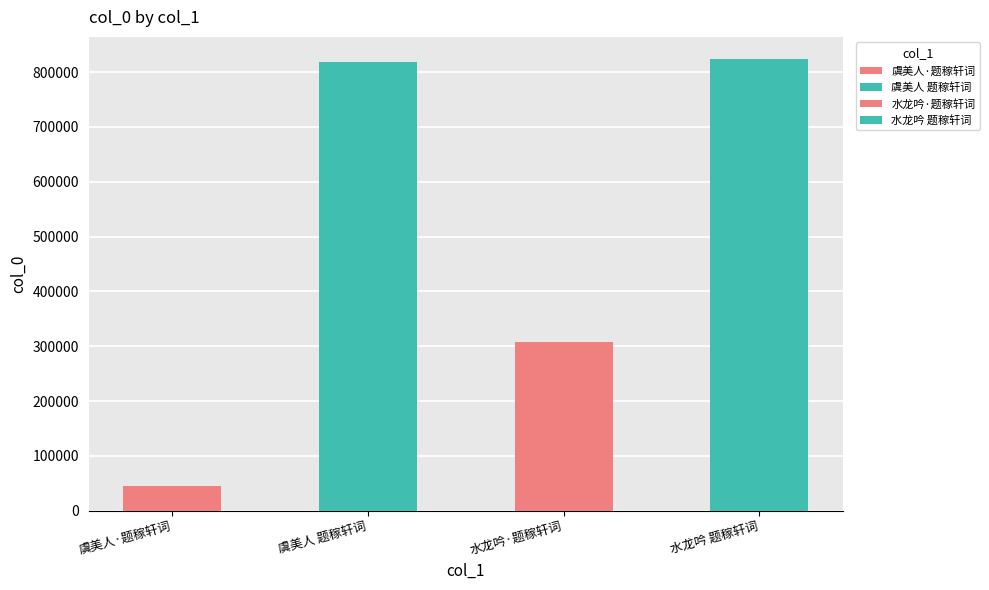

List the labels in order of value, largest first.

水龙吟 题稼轩词, 虞美人 题稼轩词, 水龙吟·题稼轩词, 虞美人·题稼轩词